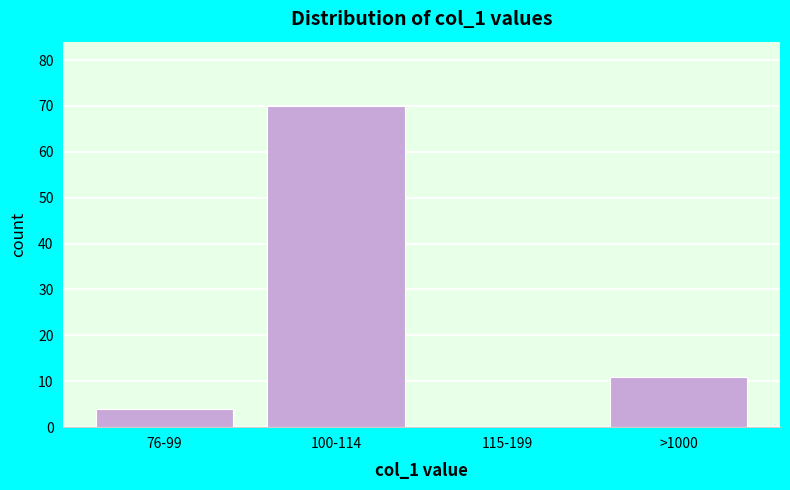

Reading left to right, what are all the values shown in this chart?

76-99=4	100-114=70	115-199=0	>1000=11